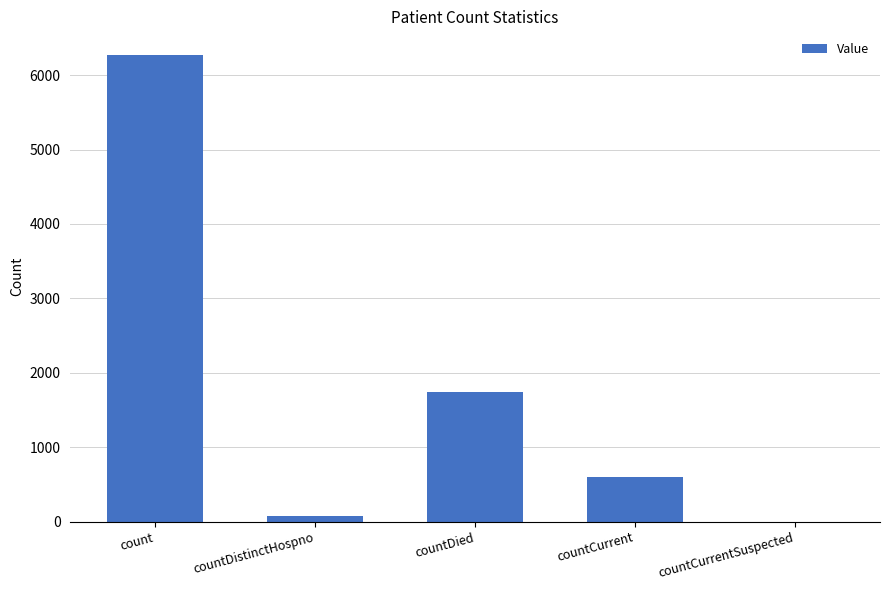

Reading left to right, transcribe all the data shown in this chart.

6274	77	1736	606	0